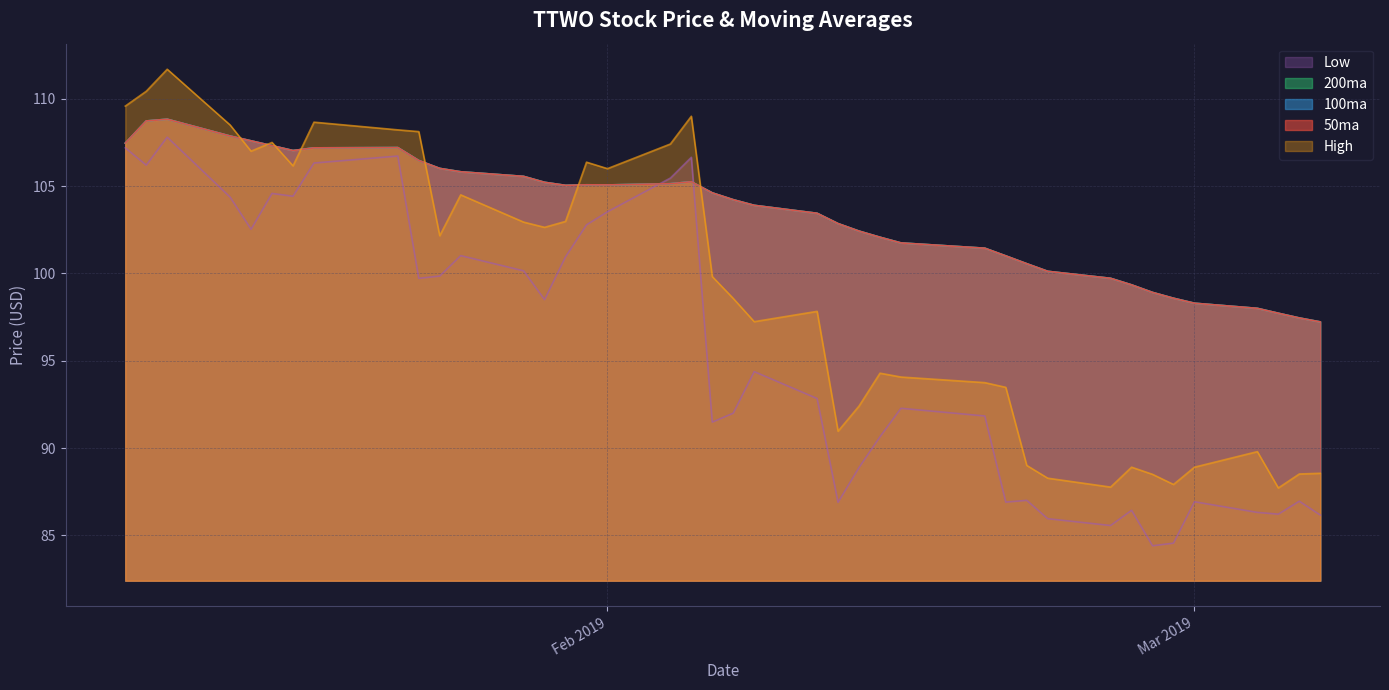

List the series in order of their peak value, lowest first.

Low, 50ma, 100ma, 200ma, High